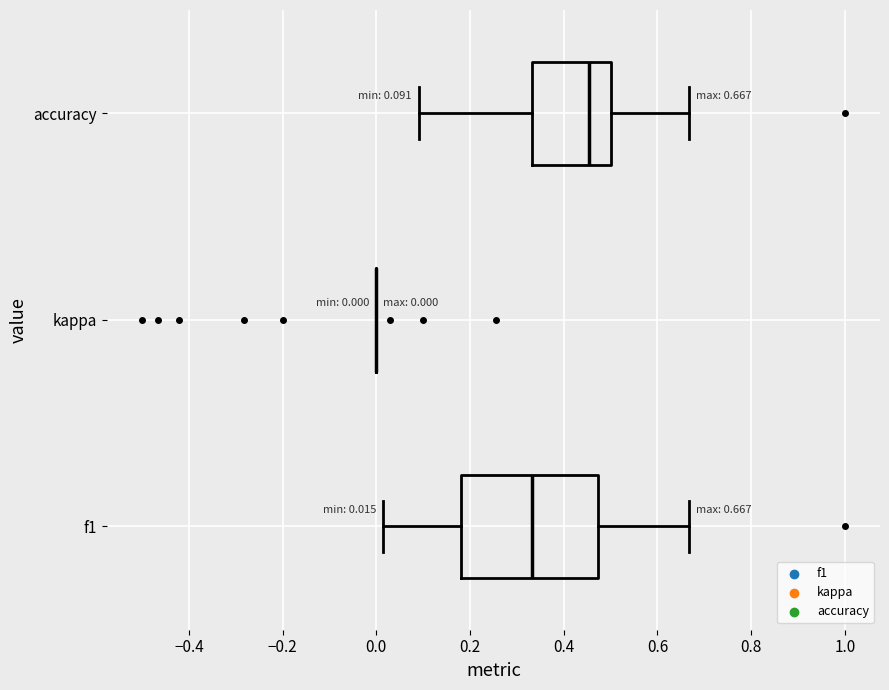

Which box is the widest, from its left edge to its right edge?

f1